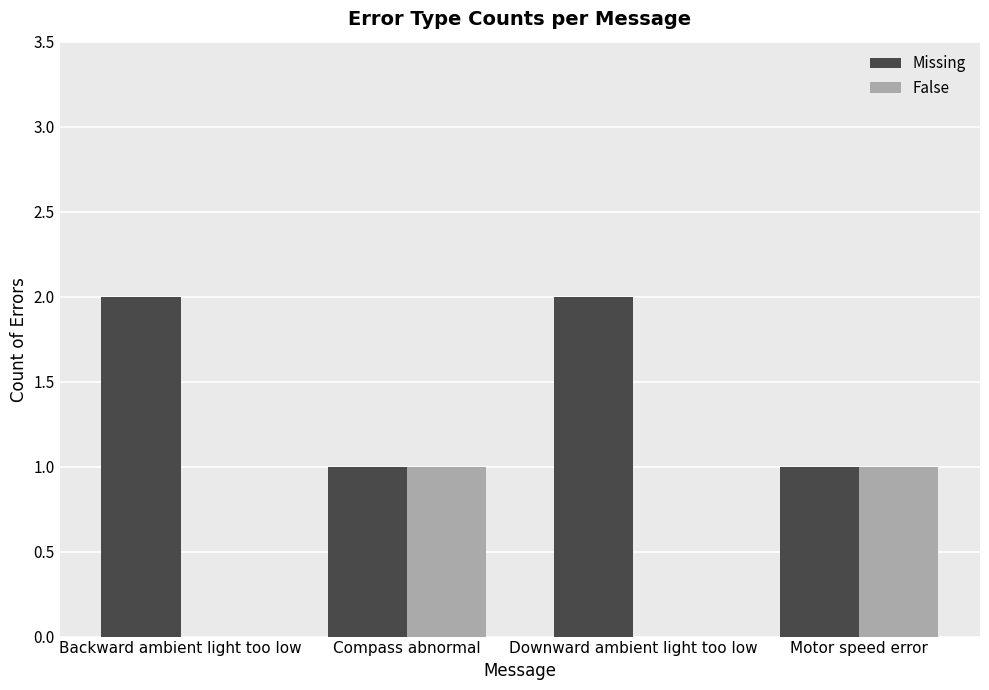

True or false: False has a value of 1 at Compass abnormal.

True